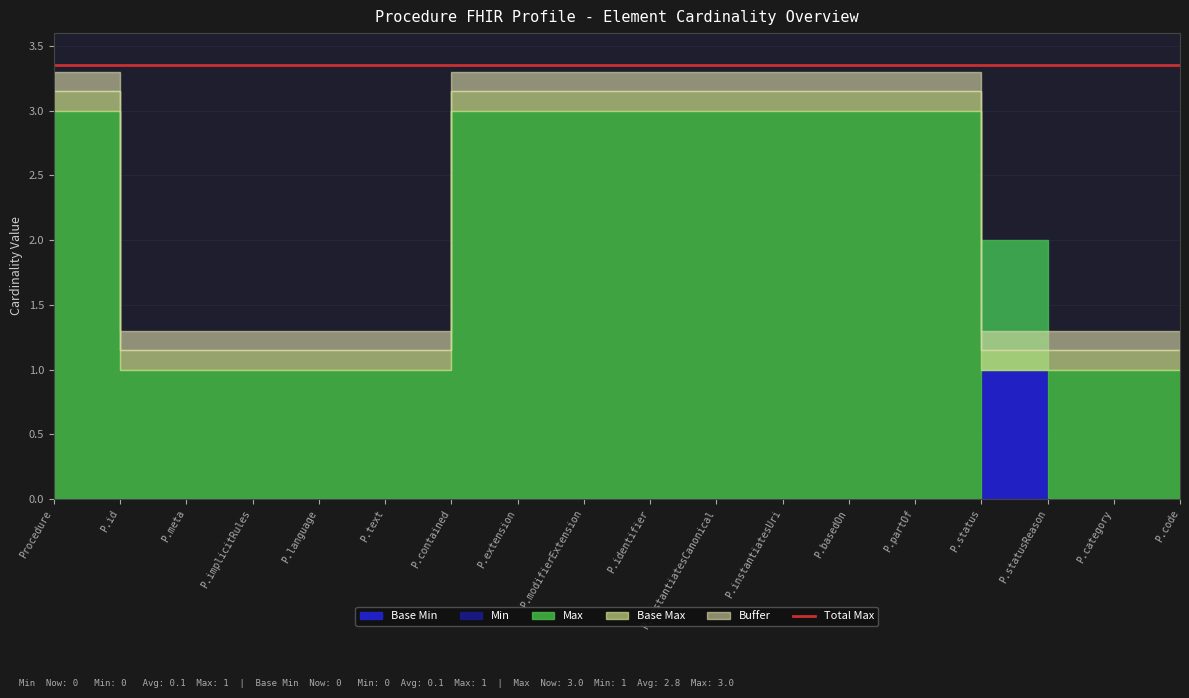

At which category does Base Min reach its first local peak?

Procedure.status